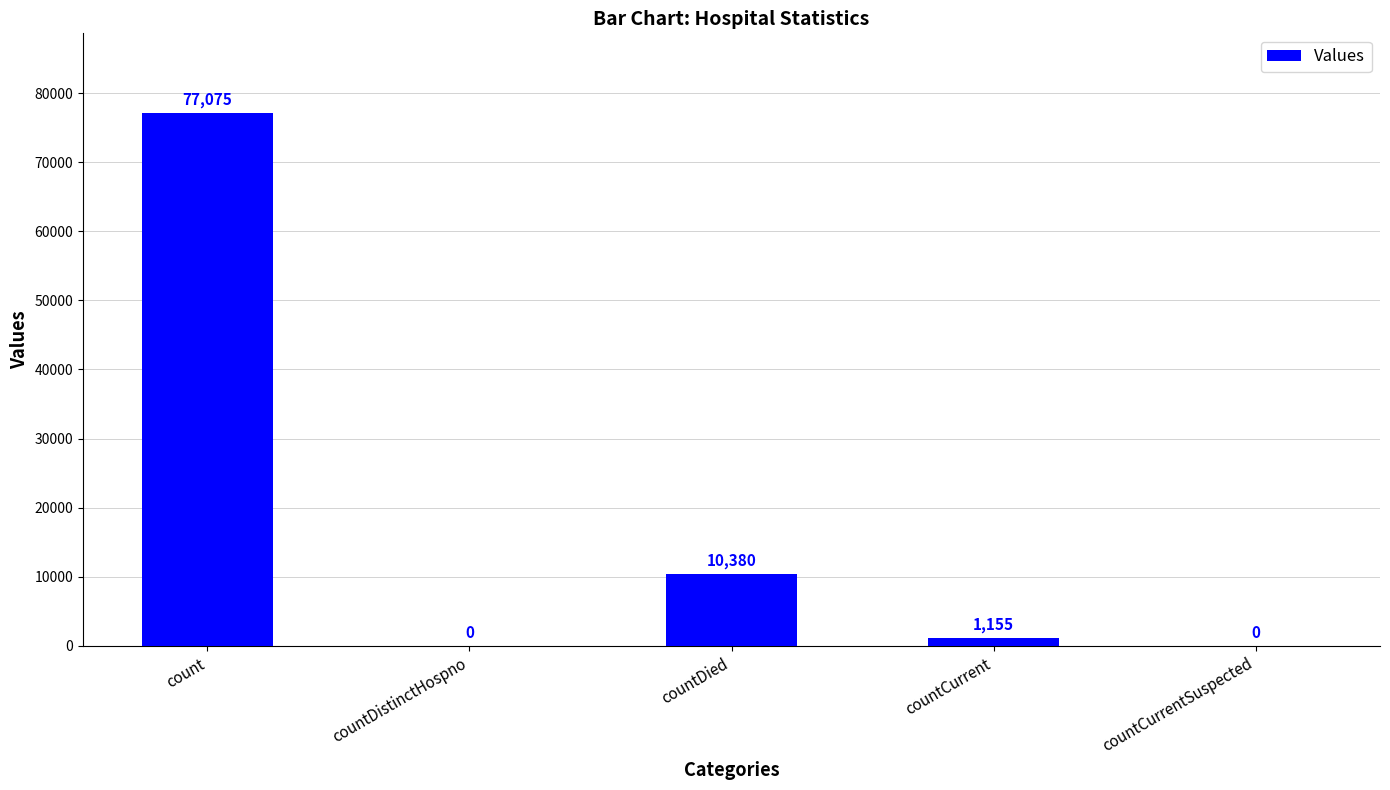

The chart shows a value of 0 at countDistinctHospno. True or false?

True